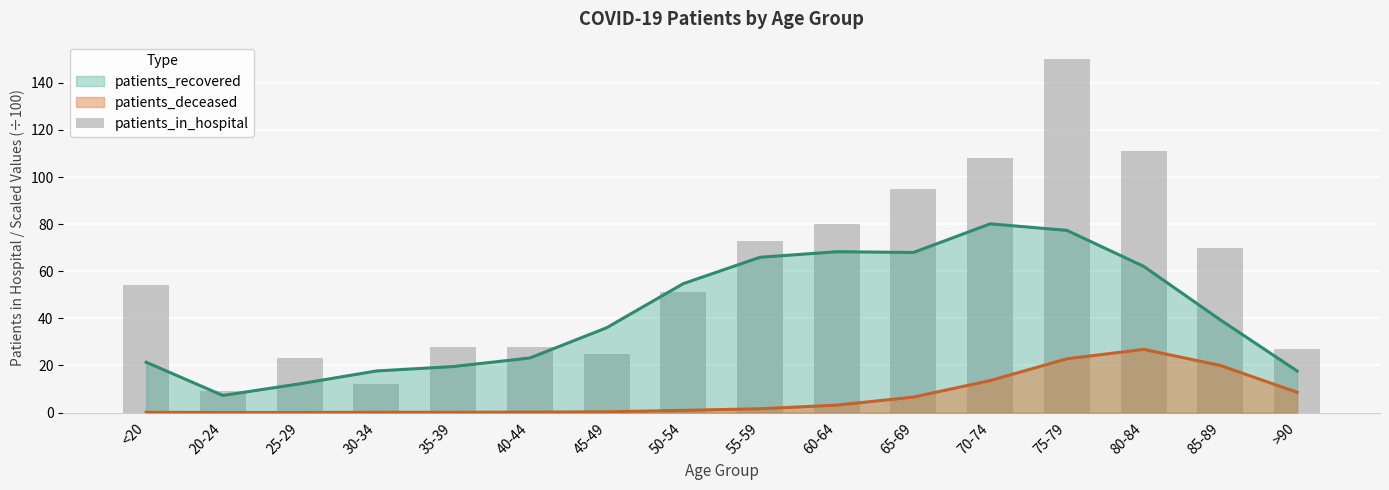

What is the sum of all values?

944